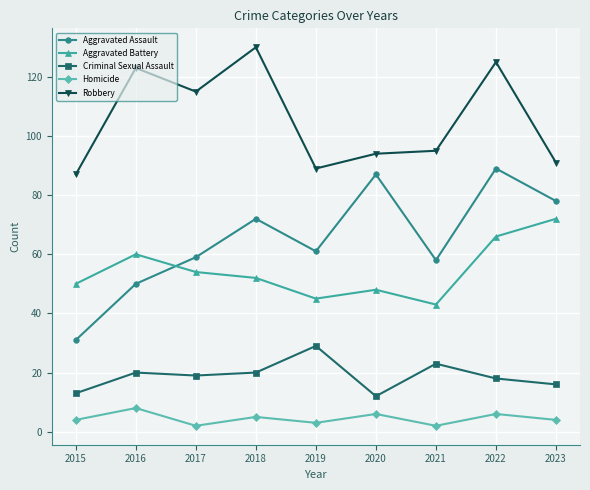

What is the total value across all series at 2019?

227